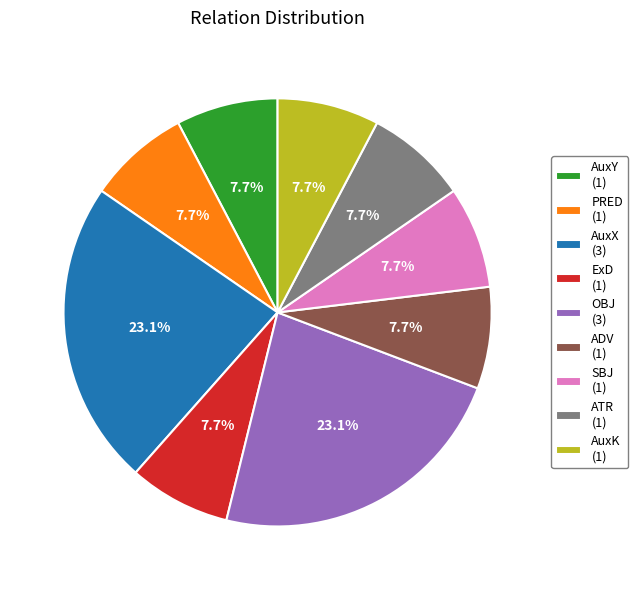

Does ATR (1) represent more than half of the total?

No